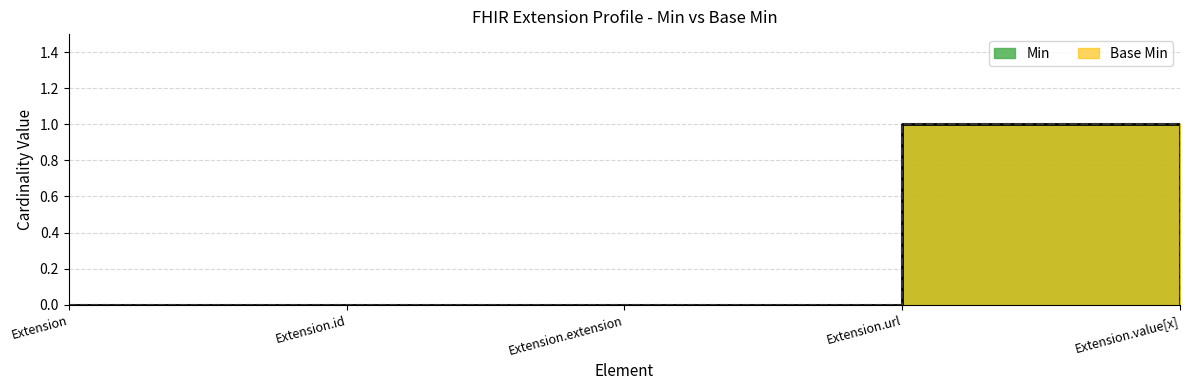

Reading right to left, what are all the values shown in this chart?

Min: Extension.value[x]=0	Extension.url=1	Extension.extension=0	Extension.id=0	Extension=0
Base Min: Extension.value[x]=0	Extension.url=1	Extension.extension=0	Extension.id=0	Extension=0